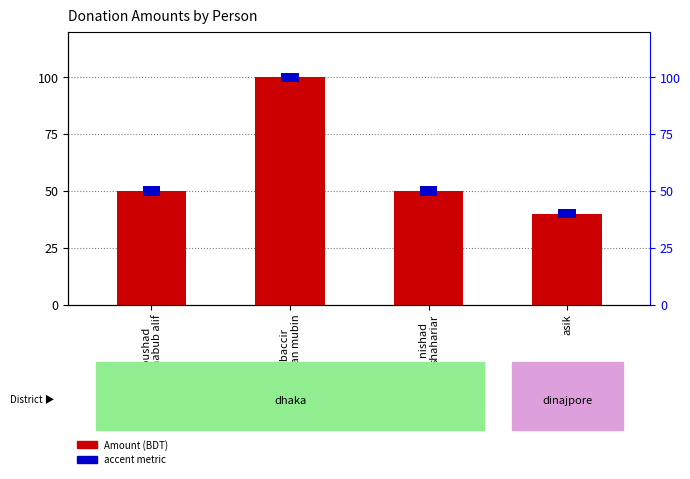

At which category is the sum across all series the highest?

mubaccir
rahman mubin